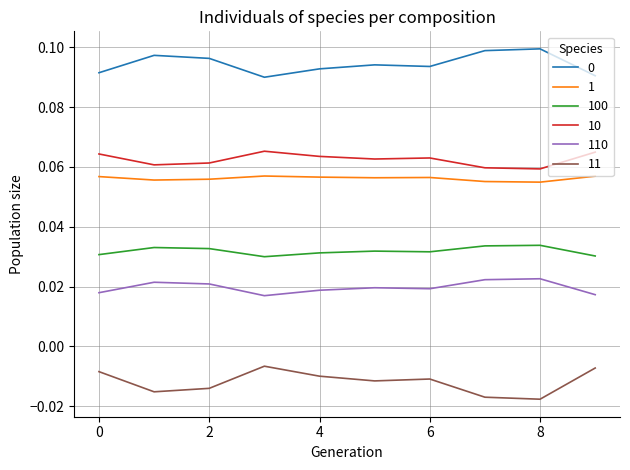

True or false: 11 and 0 intersect in this chart.

False